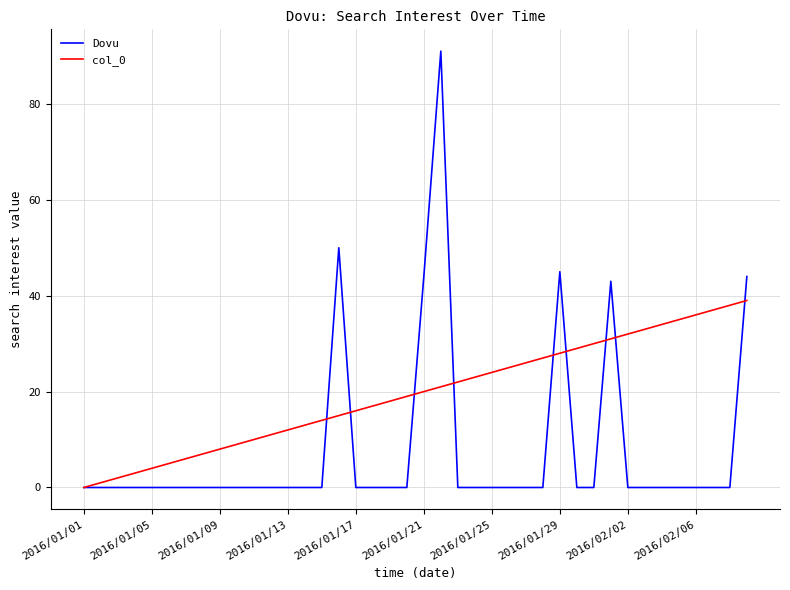

What is the average value of the col_0 series?

20